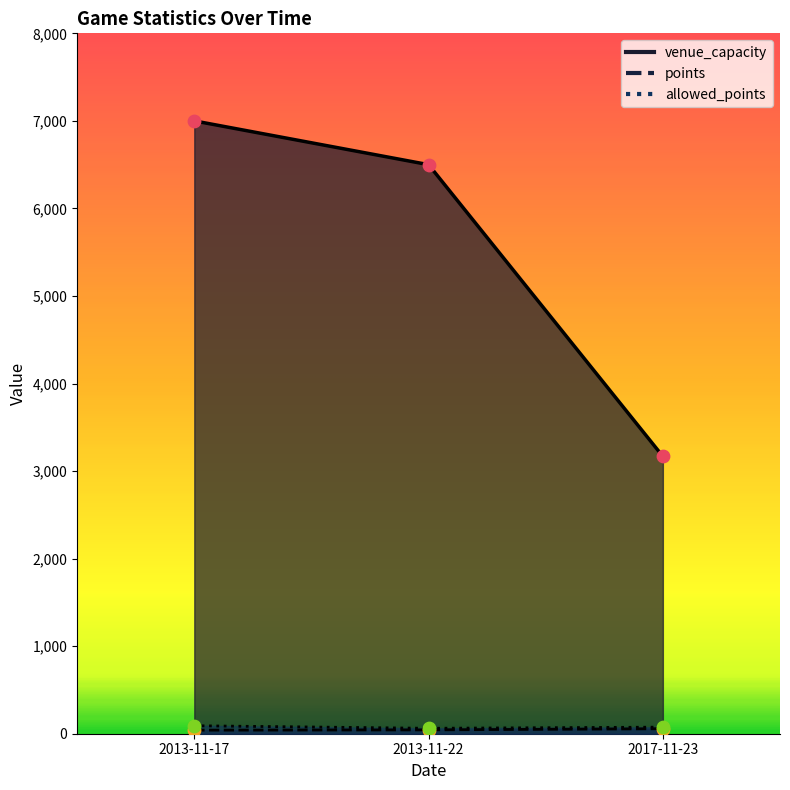

At how many categories does at least one series exceed 3013?

3